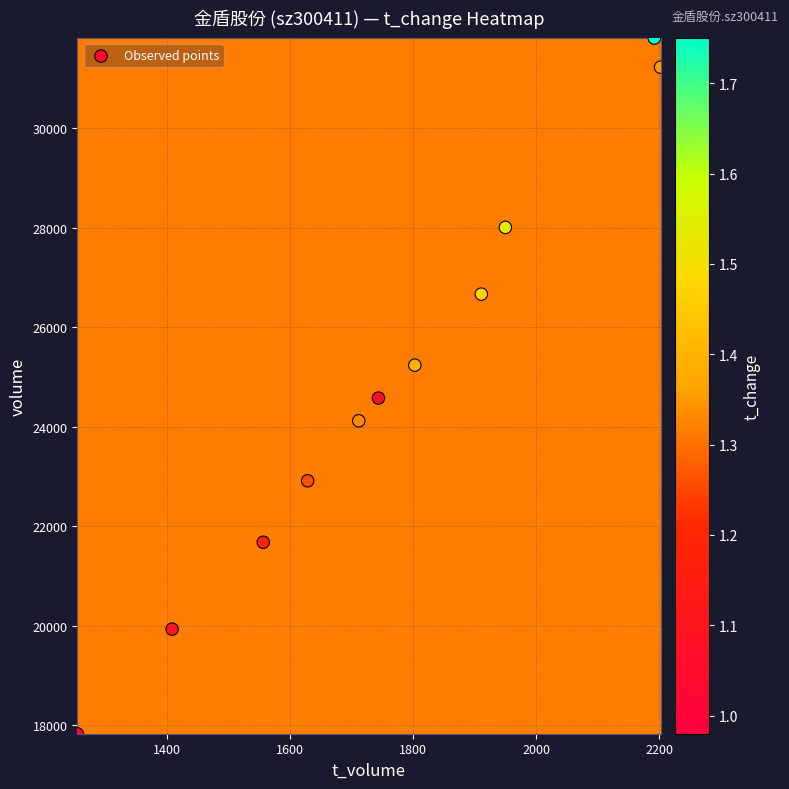

What Y value in the scatter plot is closest to 24816?

24572